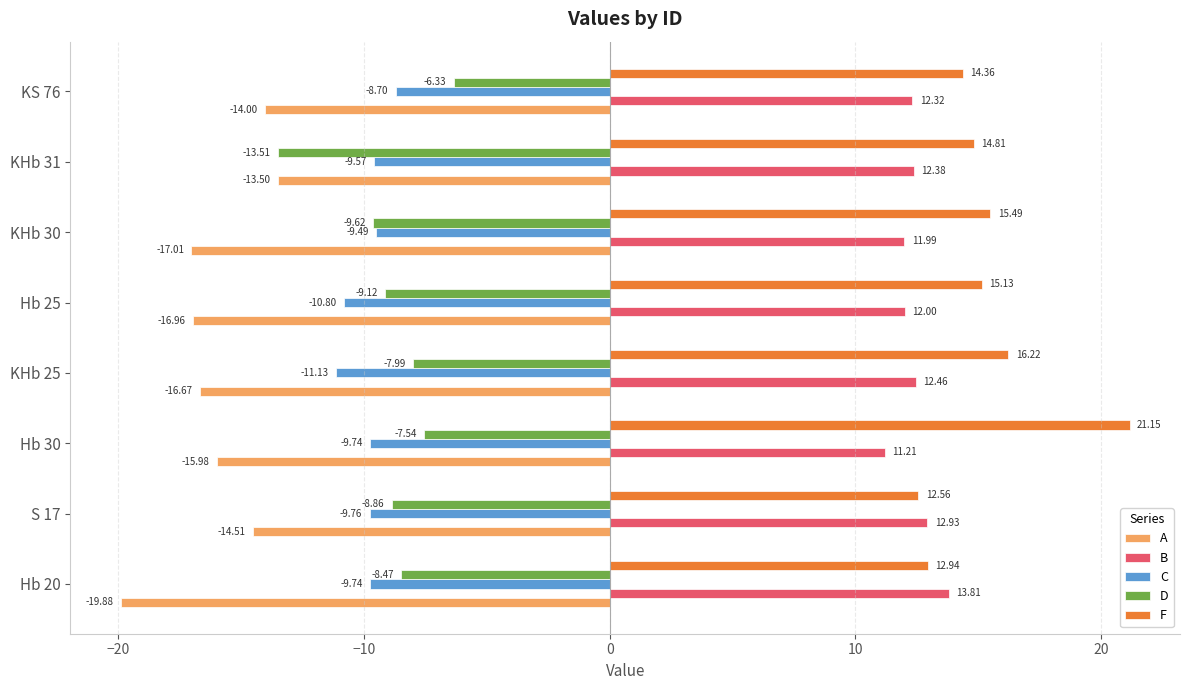

What is the difference between the second highest and second lowest values in the A series?

3.0